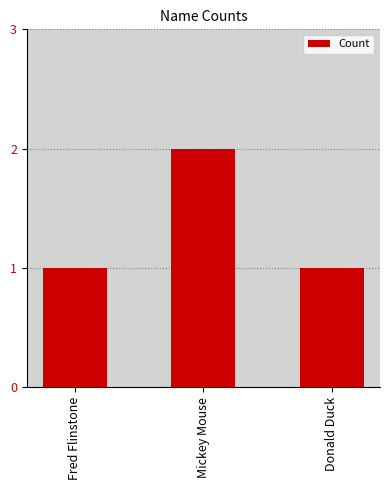

Count the number of categories in the chart.

3